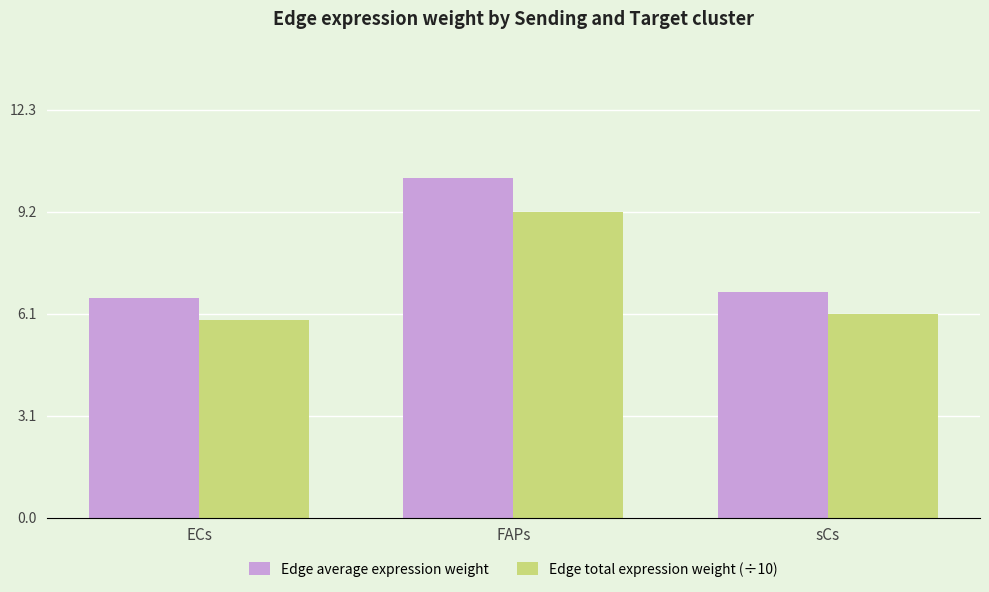

Rank the series at sCs from lowest to highest value.

Edge total expression weight (÷10), Edge average expression weight